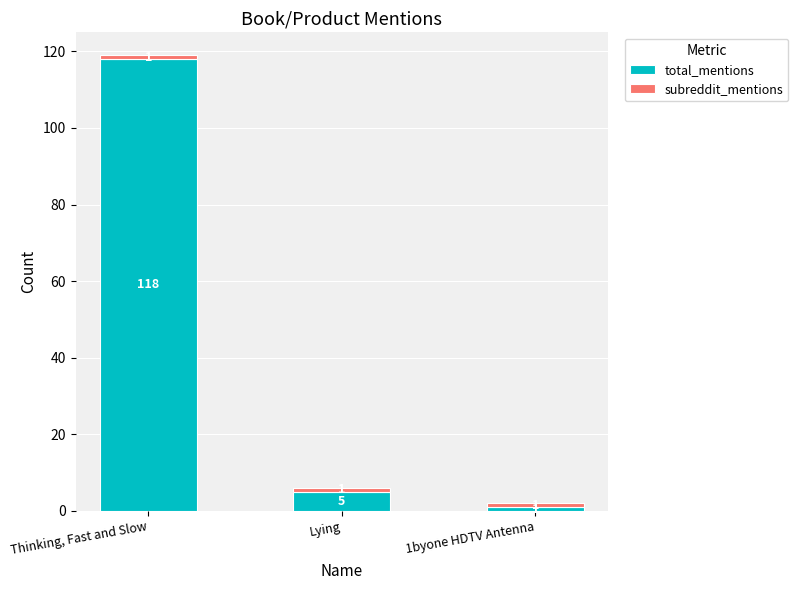

Is it true that total_mentions equals 5 at Lying?

True